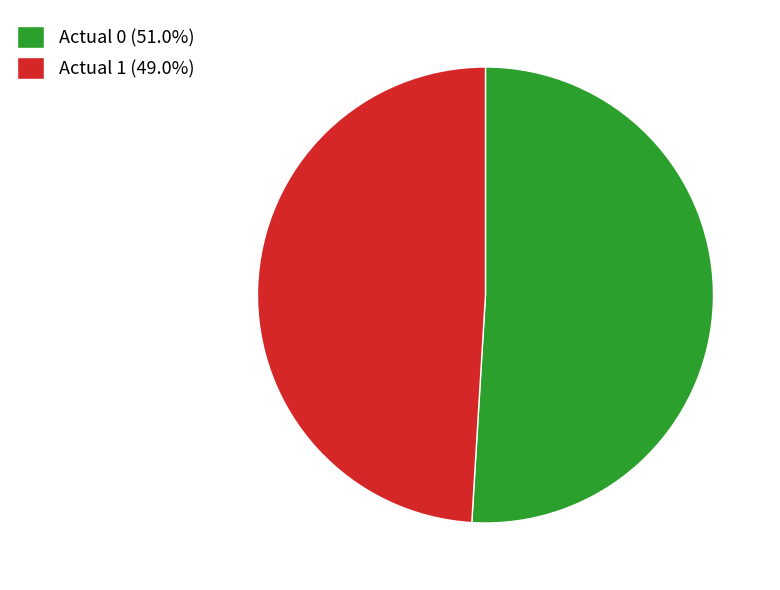

How many segments does this pie chart have?

2